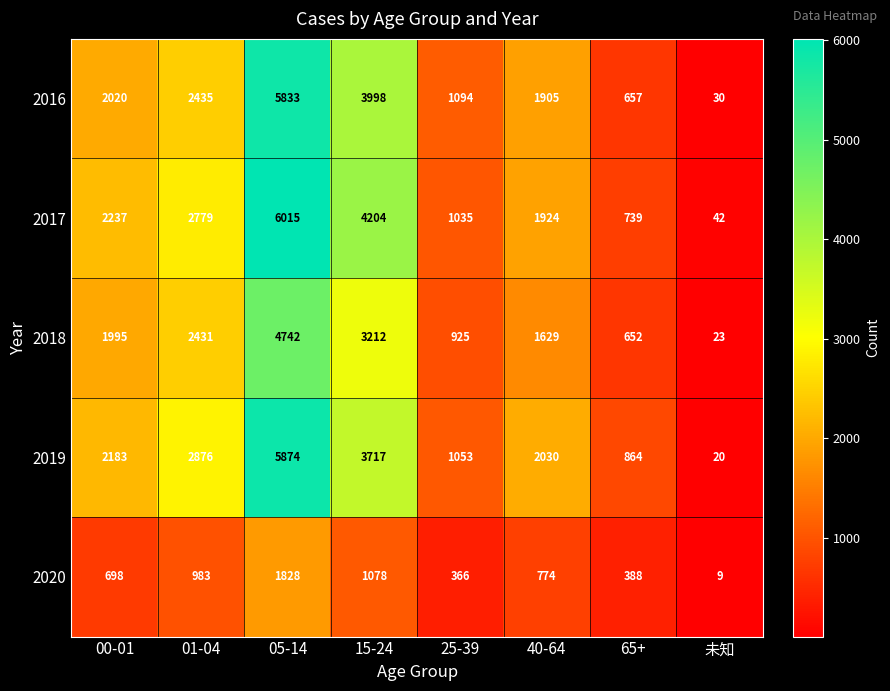

What is the average value of the 2020 series?

766